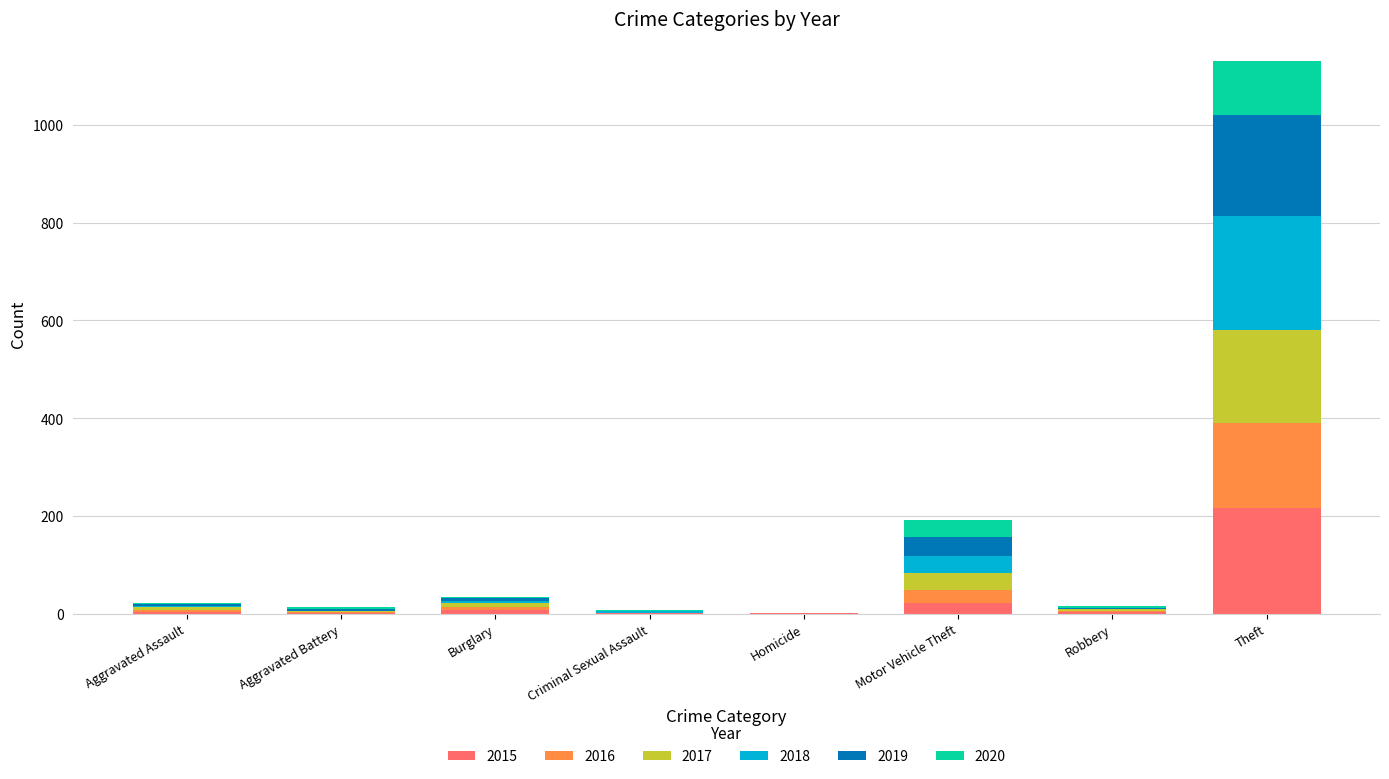

At which category is the sum across all series the highest?

Theft